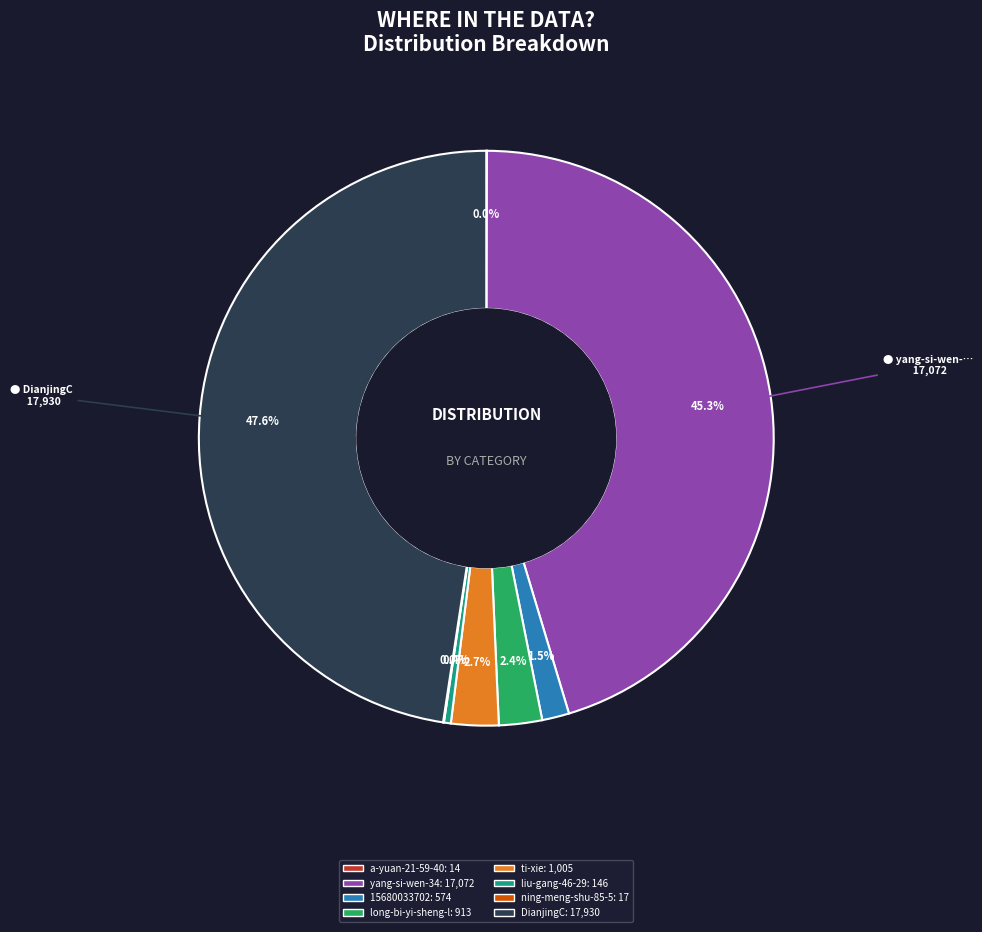

Does any single category account for the majority?

No